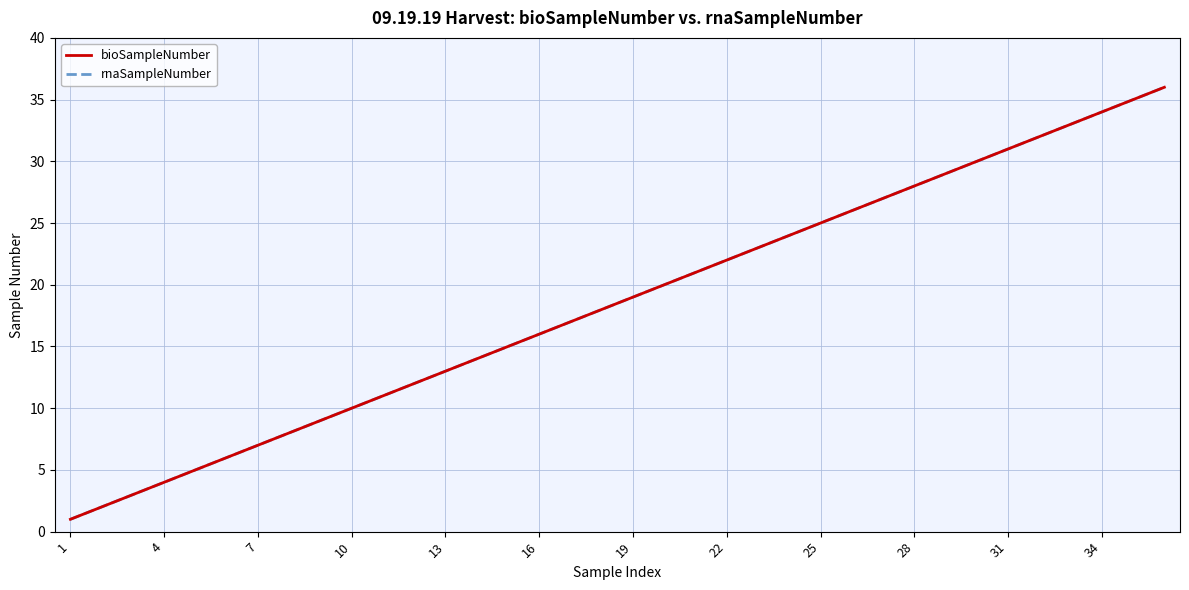

Does the chart have visible grid lines?

Yes